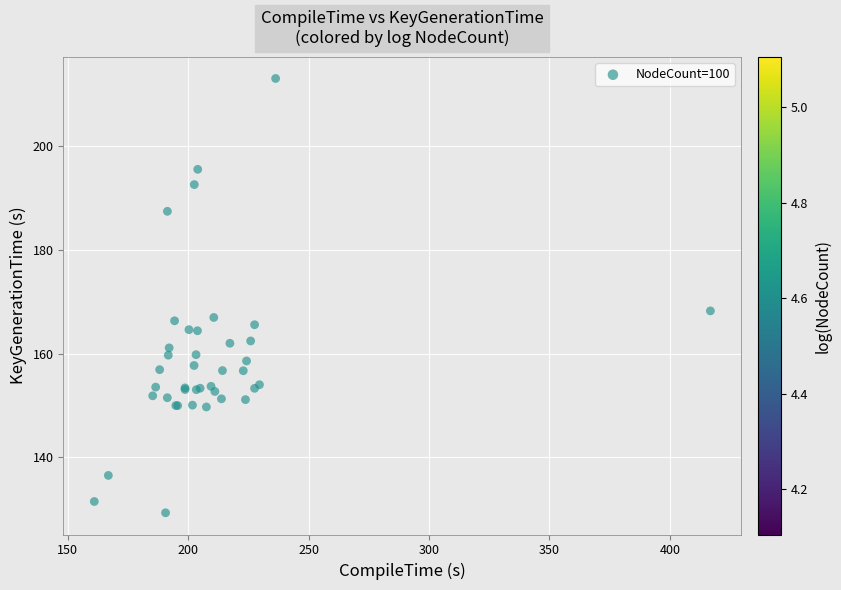

What Y value in the scatter plot is closest to 171?

168.2